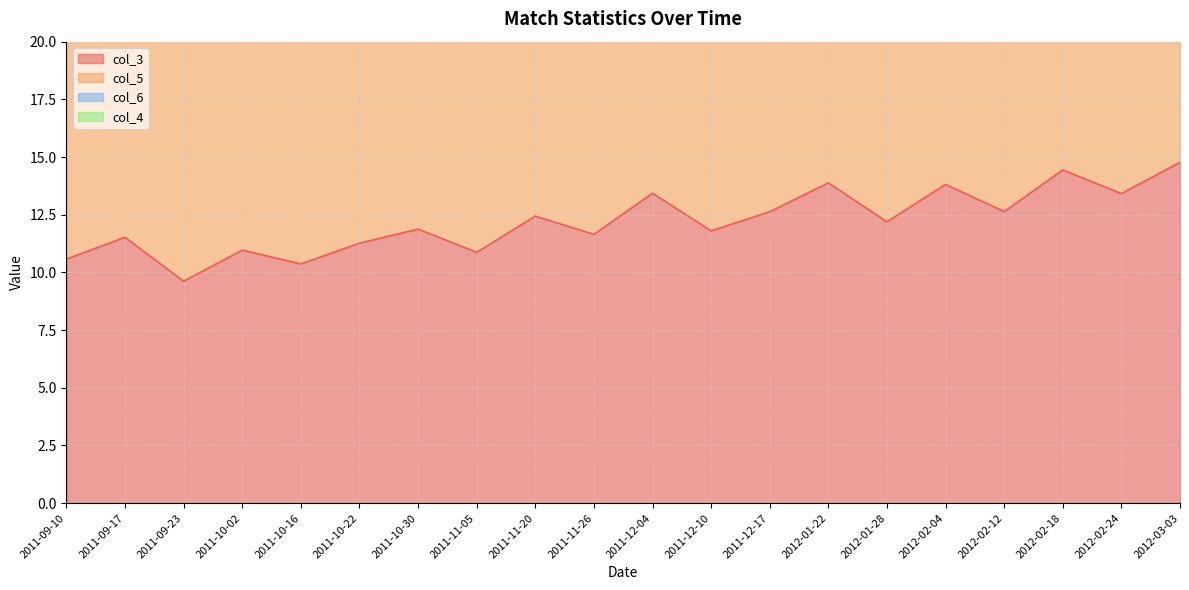

How many data points in col_3 are less than 12?

10